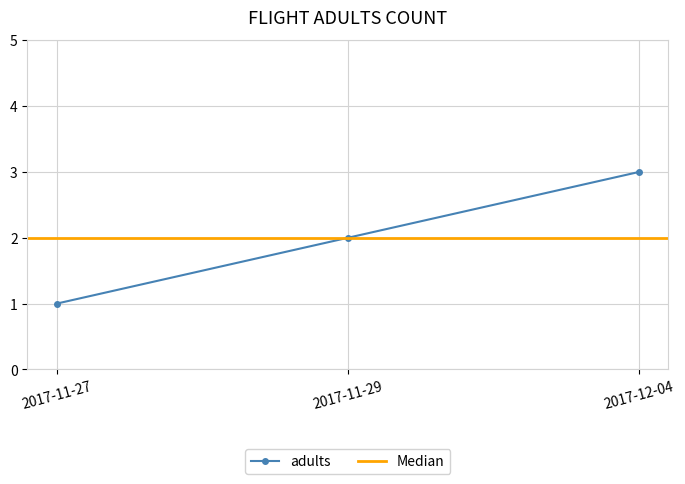

The value of adults at 2017-11-29 is 1. True or false?

False